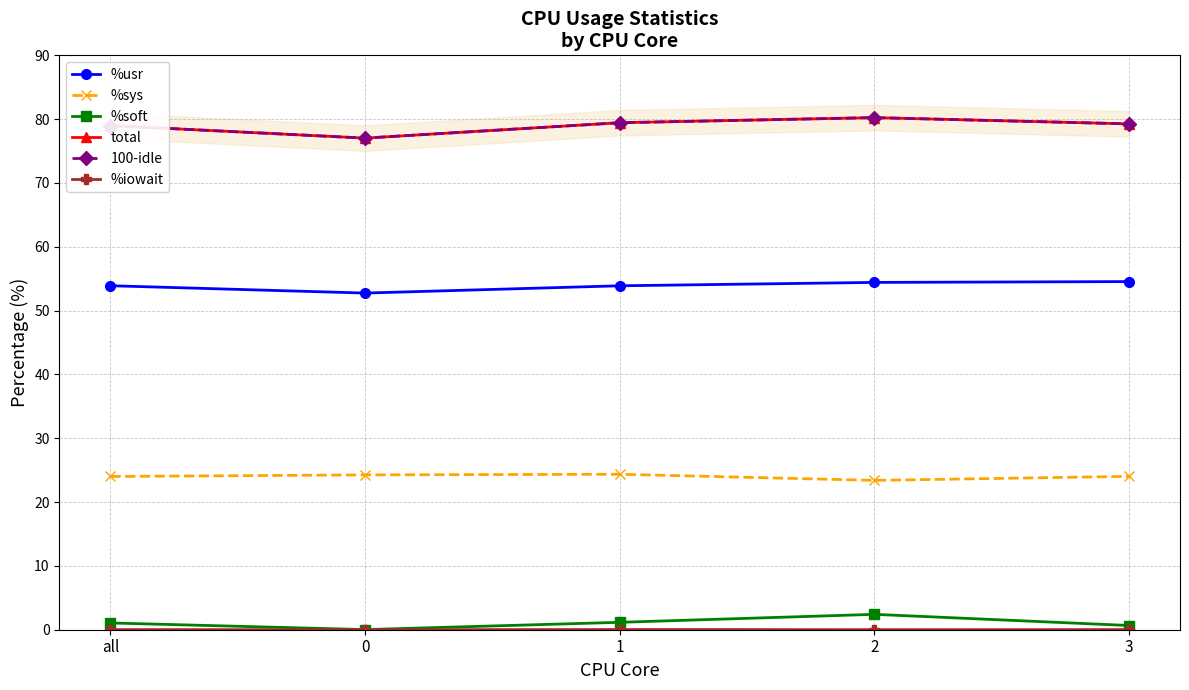

What is the difference between the %soft values at 2 and 3?

1.8